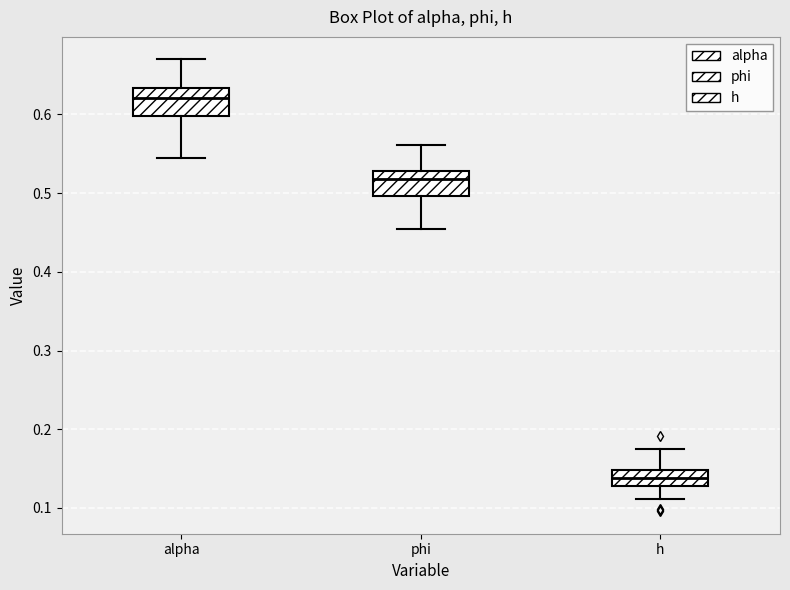

Where is the lower edge of the box for alpha on the y-axis? The values are not printed on the chart, so give them approximately, as read against the axis.

0.60